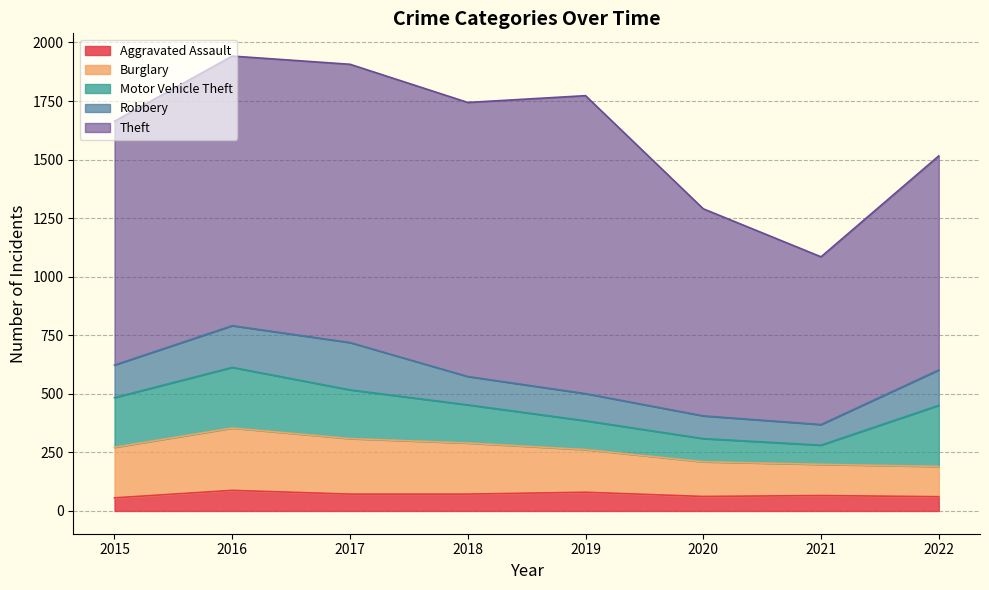

The value of Theft at 2019 is 1272. True or false?

True